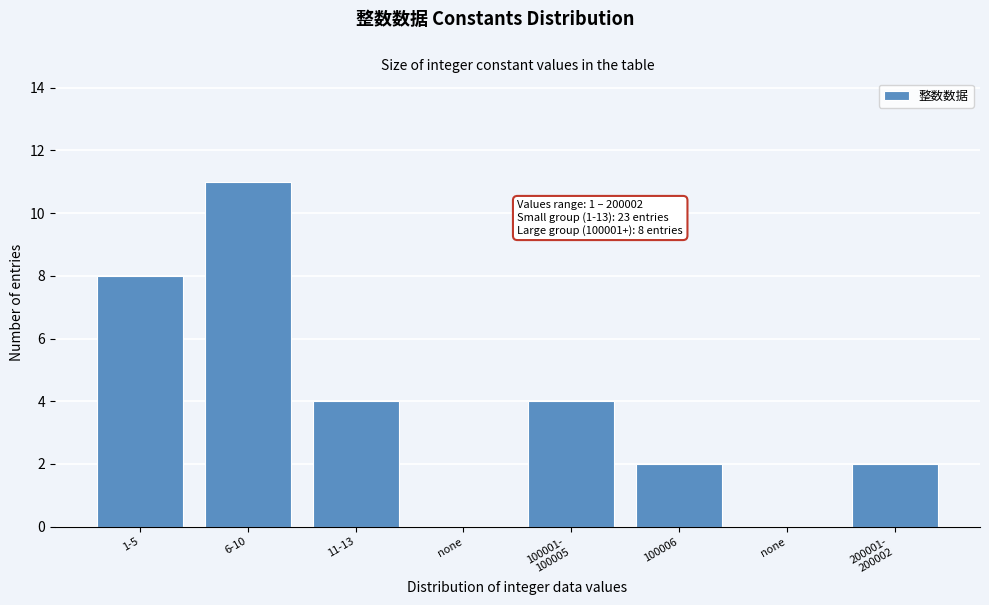

How many series are shown in this chart?

1